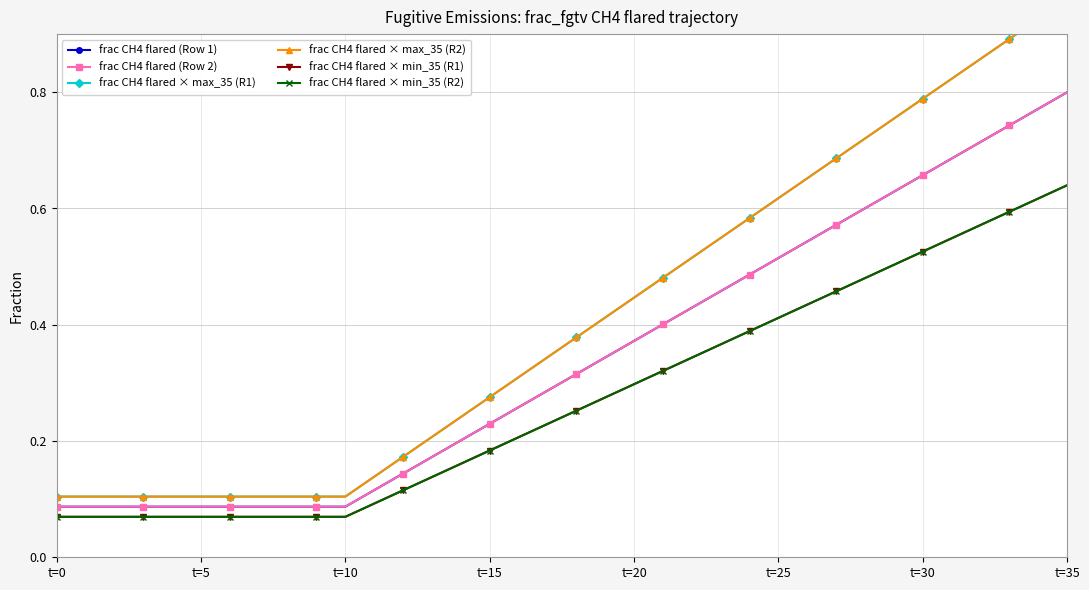

True or false: frac CH4 flared (Row 2) and frac CH4 flared × min_35 (R2) cross at least once.

False